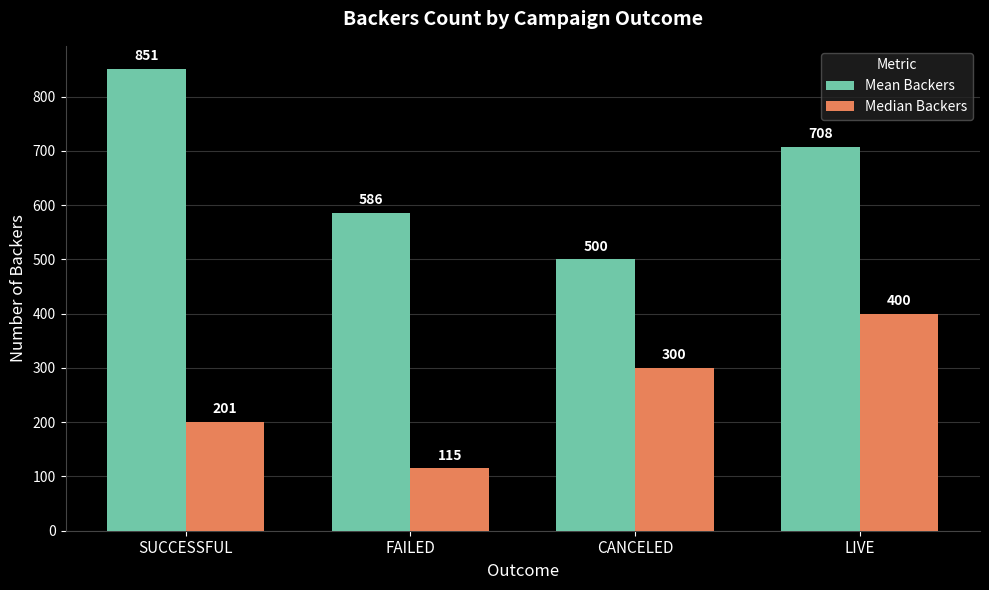

Does the chart contain any negative values?

No